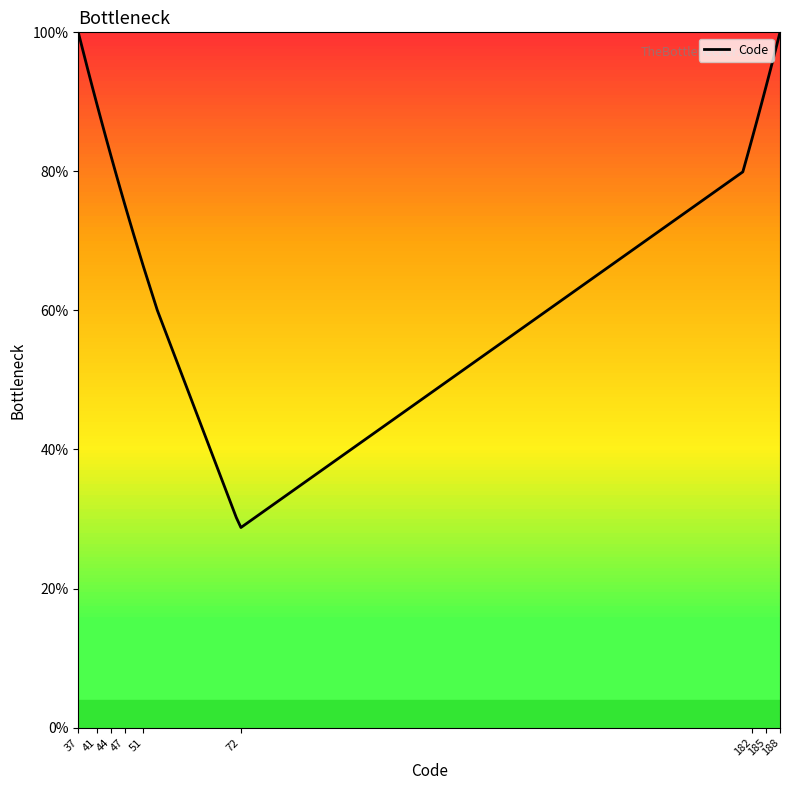

What is the maximum value shown in the chart?

100.0